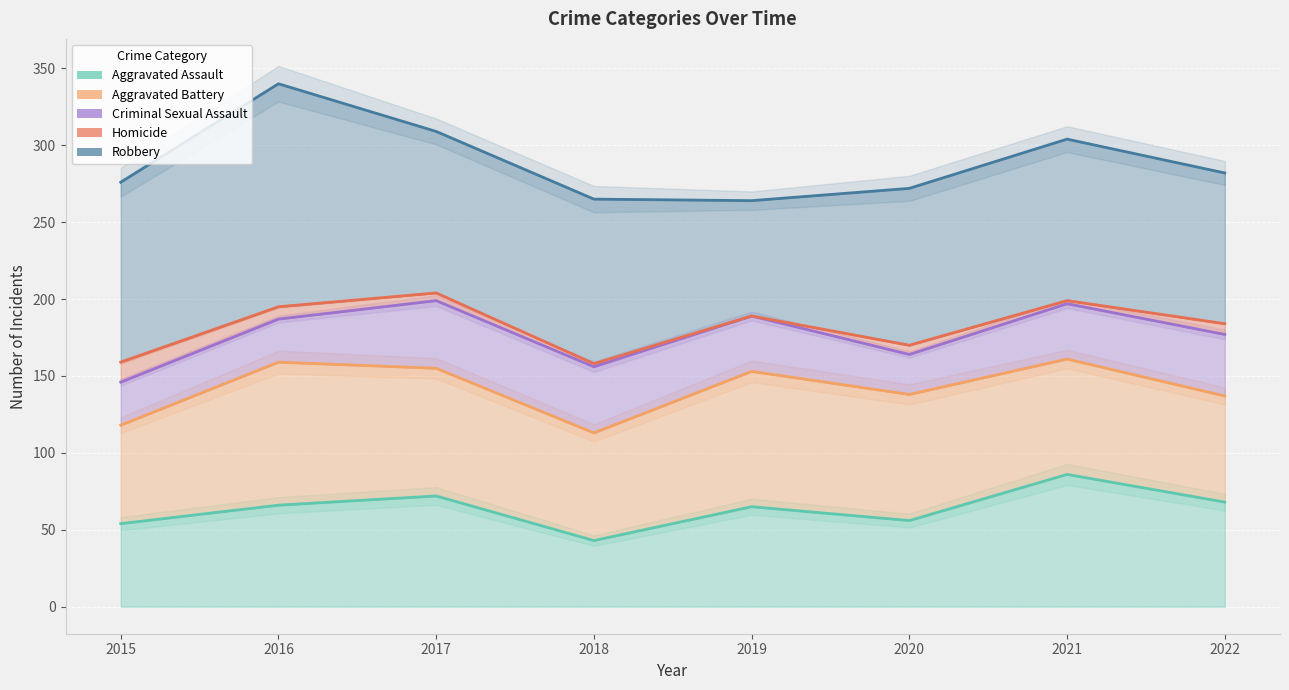

Which category has the lowest value across all series?

2018